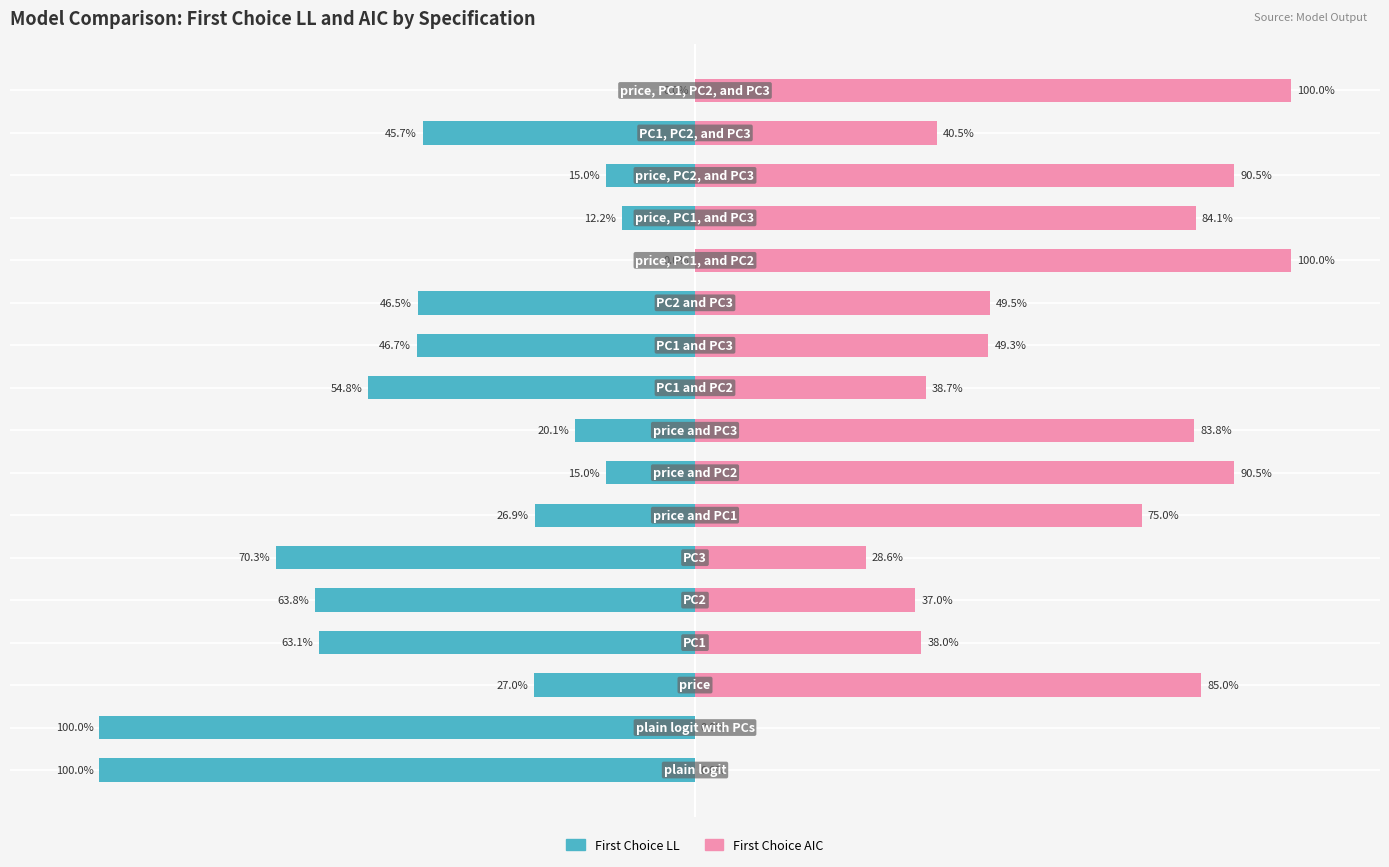

List the series in order of their overall mean, lowest first.

First Choice LL, First Choice AIC